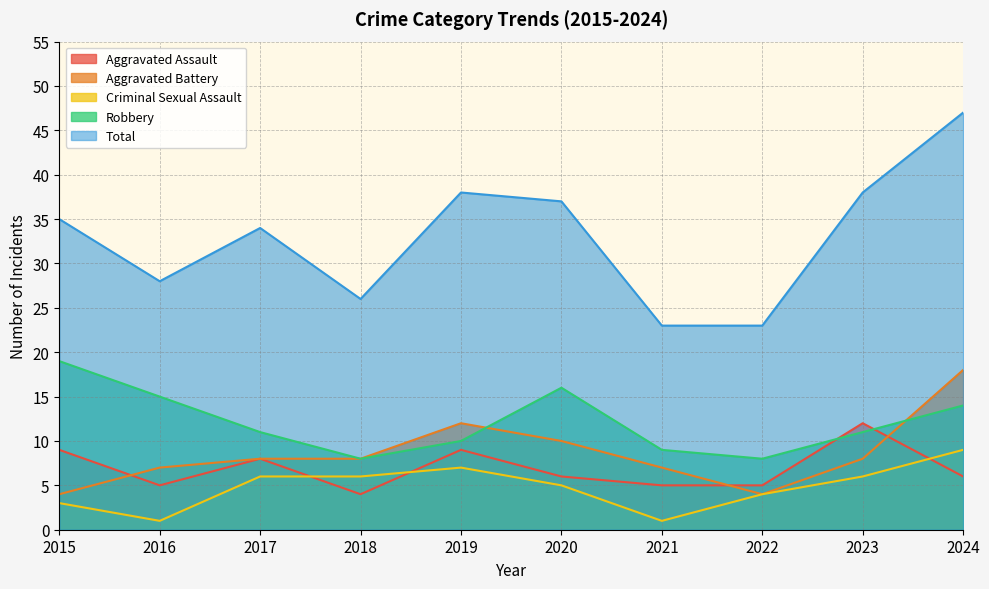

Is the value of Aggravated Assault at 2022 greater than the value of Total at 2018?

No